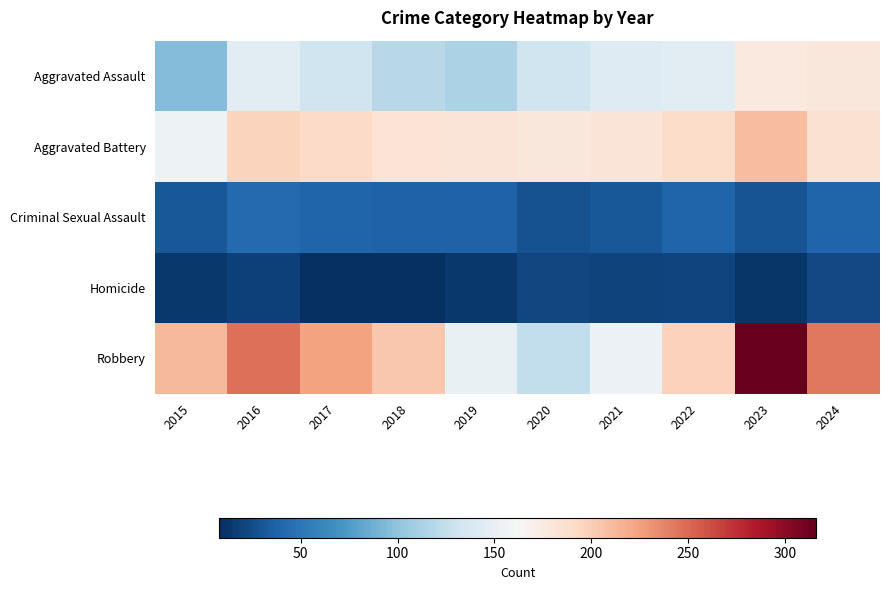

Between 2019 and 2023, which is larger?

2023